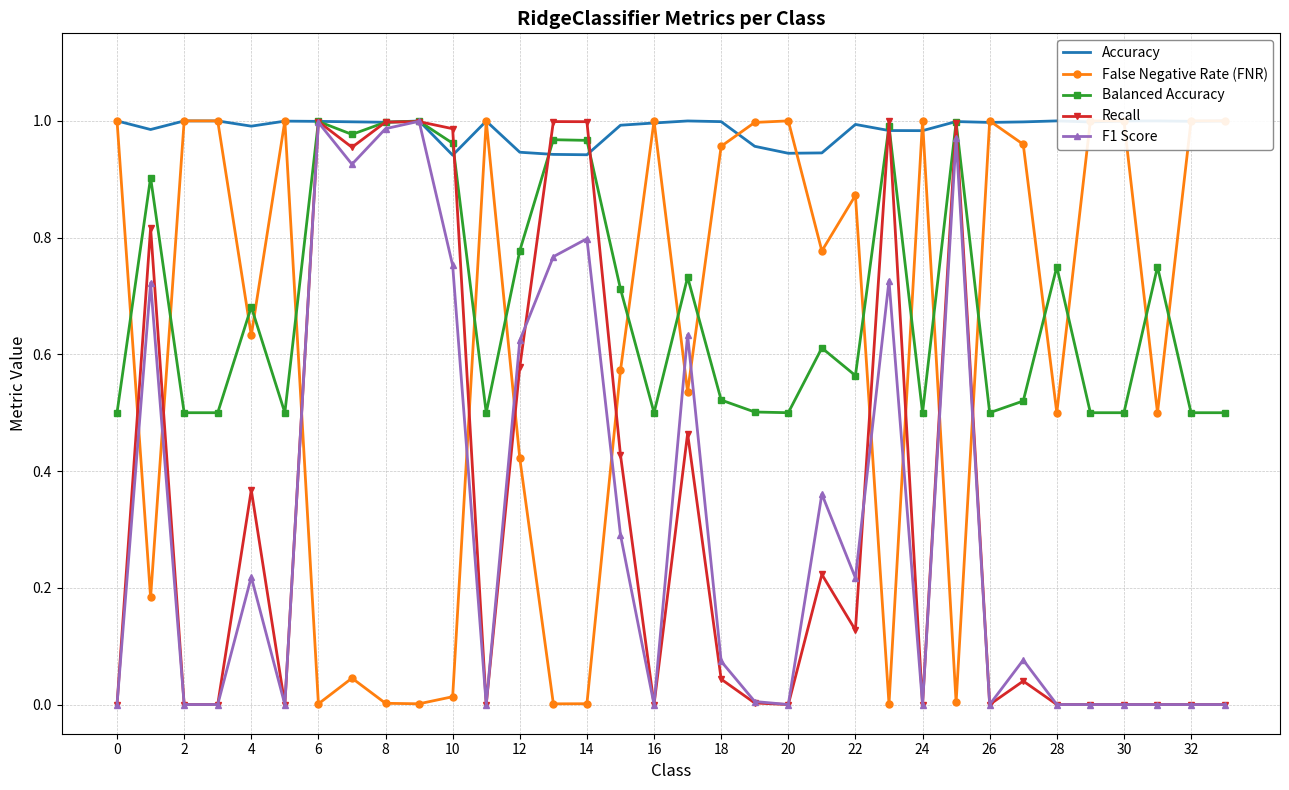

At how many categories does at least one series exceed 0?

34